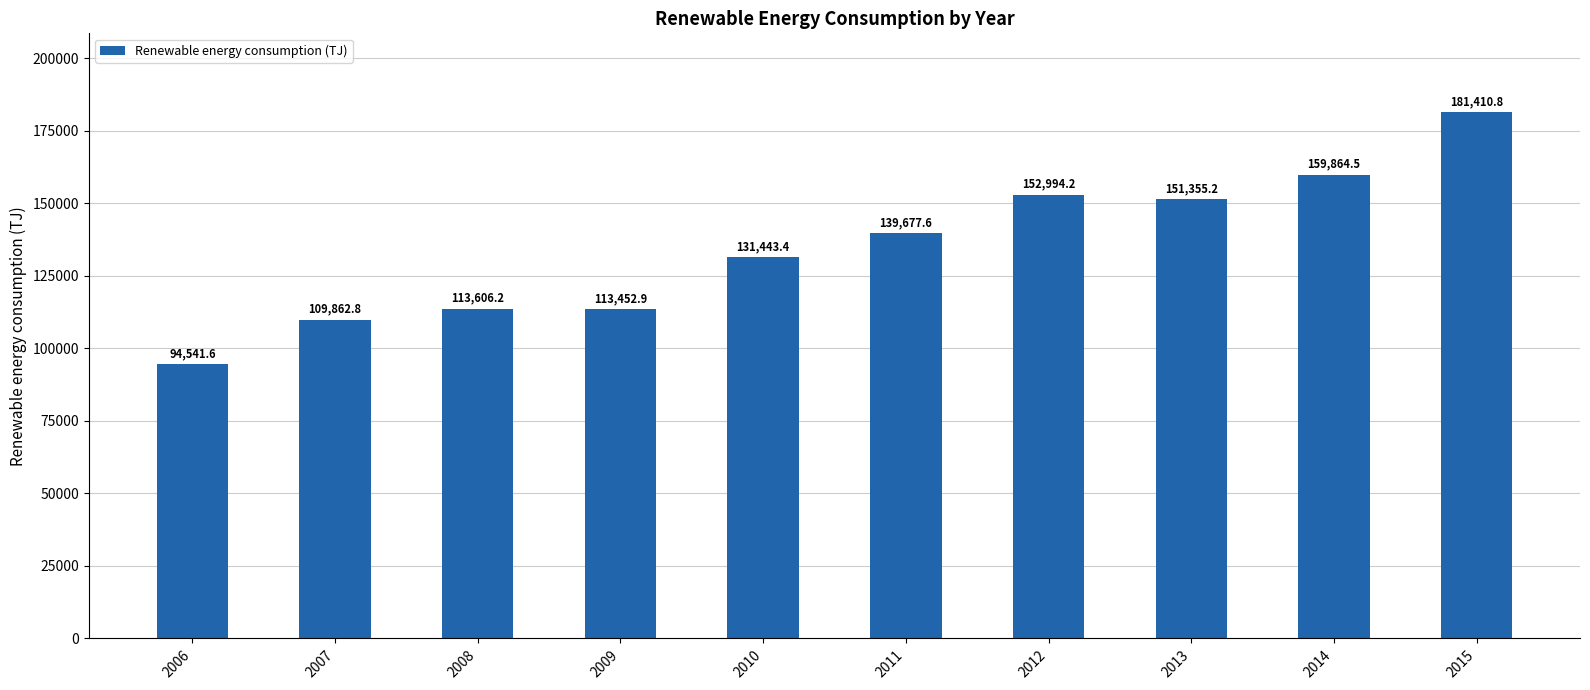

Which category has the highest value across all series?

2015